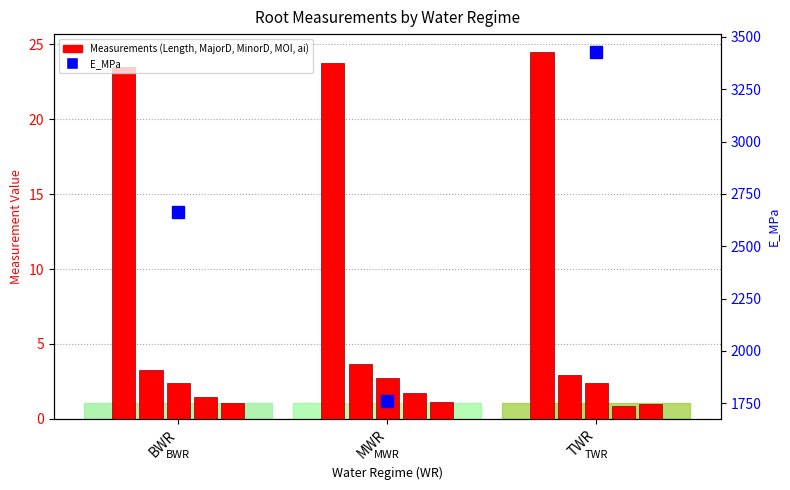

Count the number of categories in the chart.

3